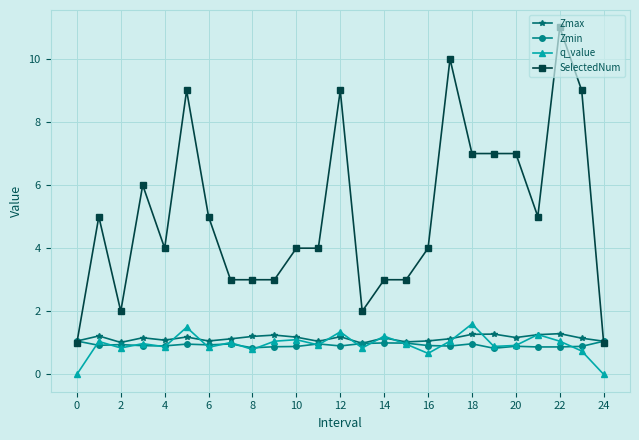

What is the maximum value for q_value?

1.6